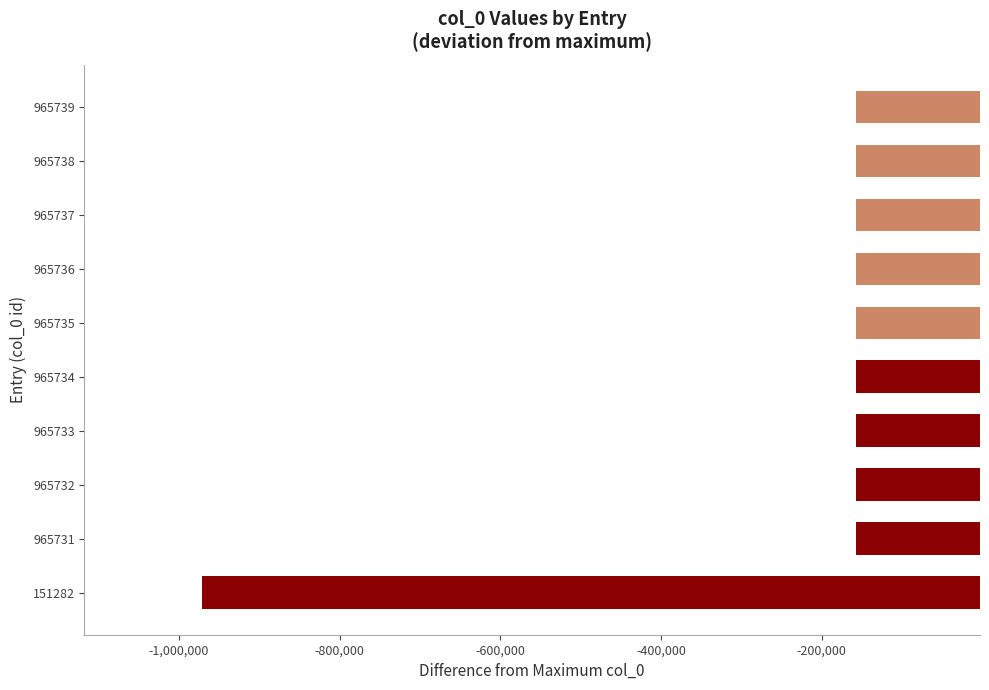

What is the greatest value displayed?

-157348